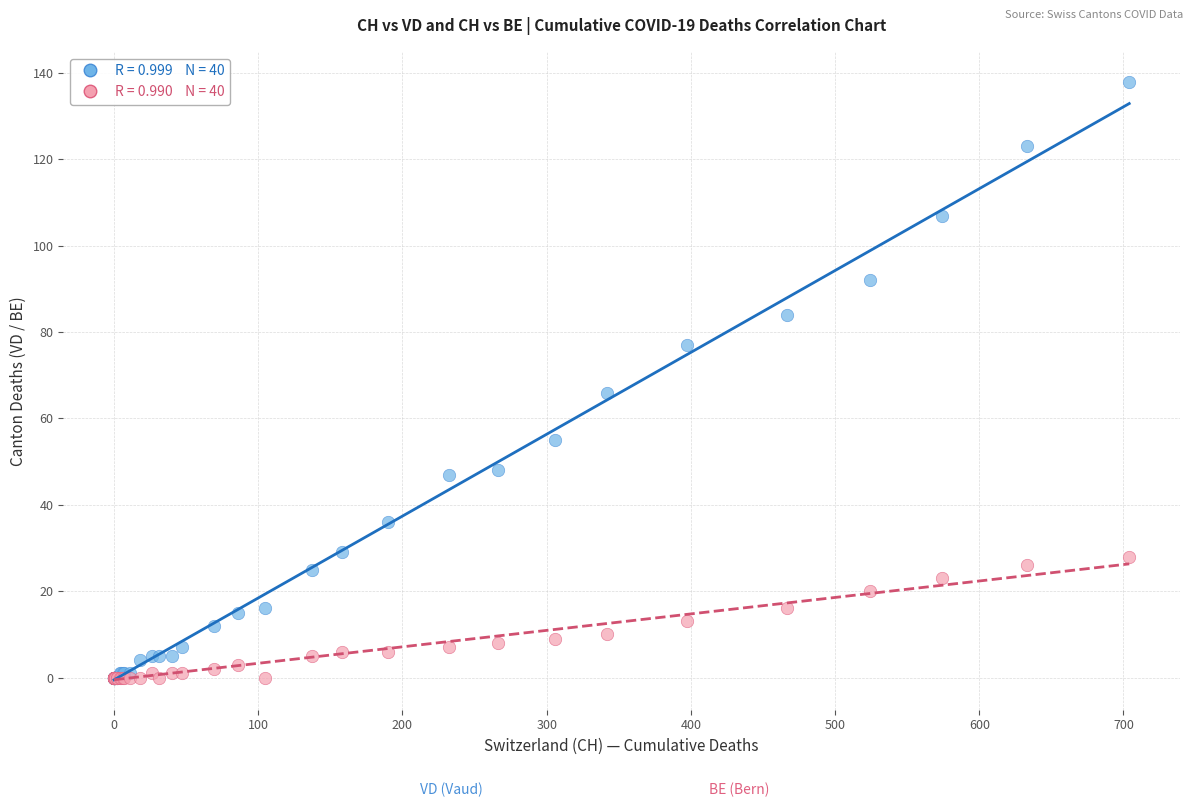

Across all series, what Y value is closest to 69?

66